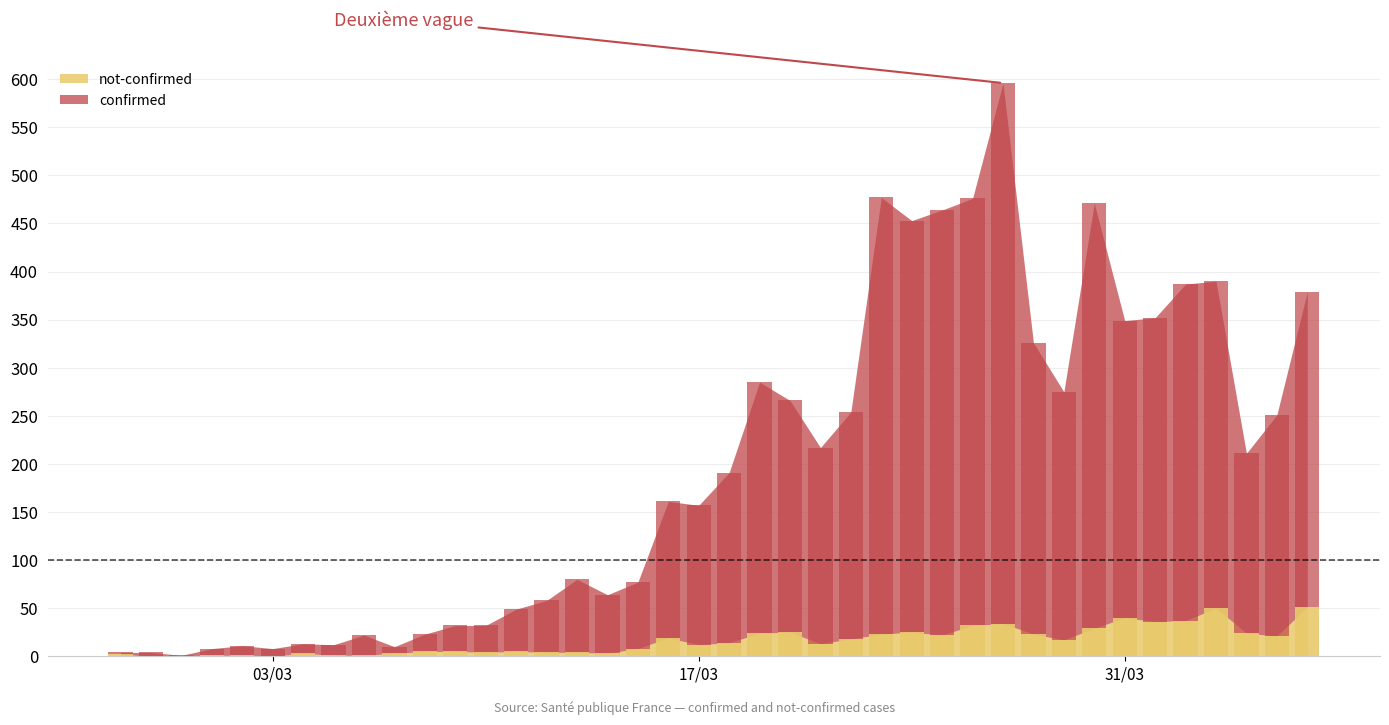

Is the value of not-confirmed at 2020-03-17 greater than the value of confirmed at 2020-04-06?

No